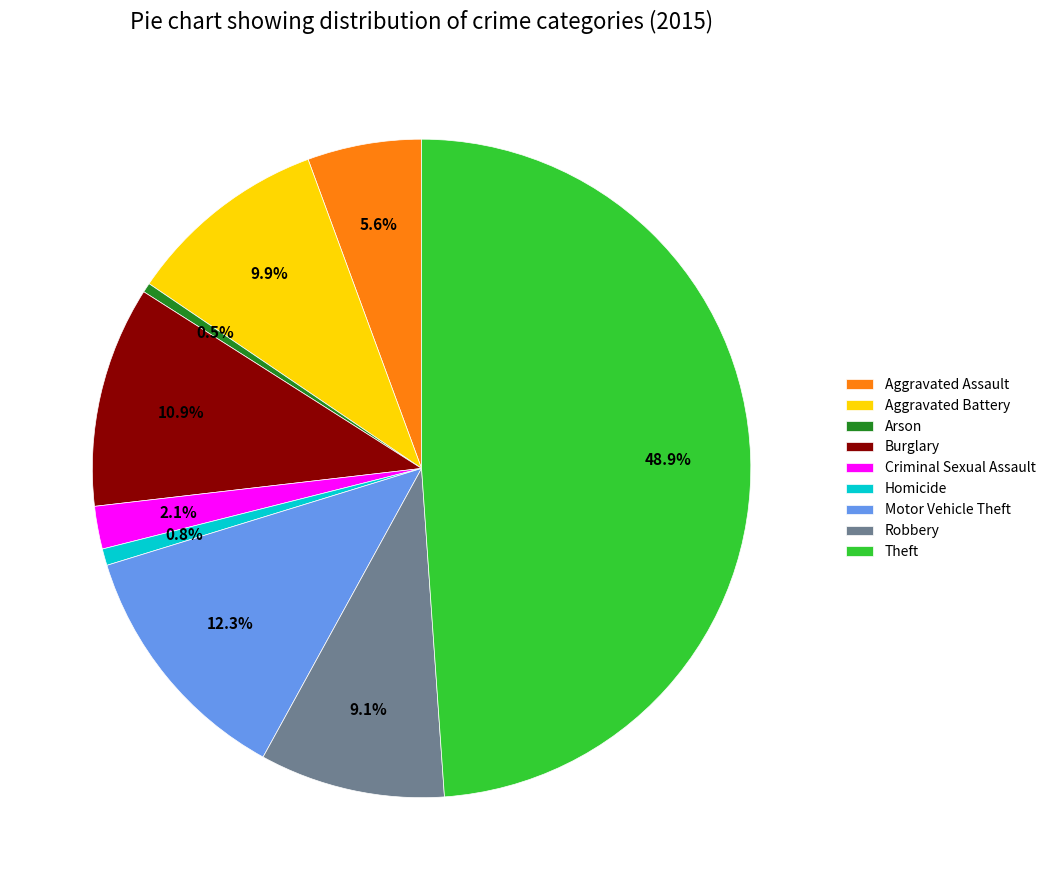

Is it true that Robbery is 19% of the pie?

False